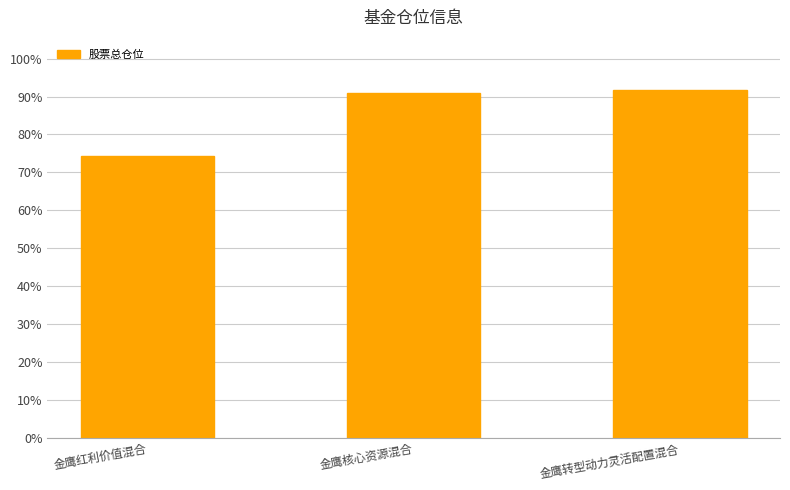

True or false: the data shows 115.5 at 金鹰红利价值混合.

False